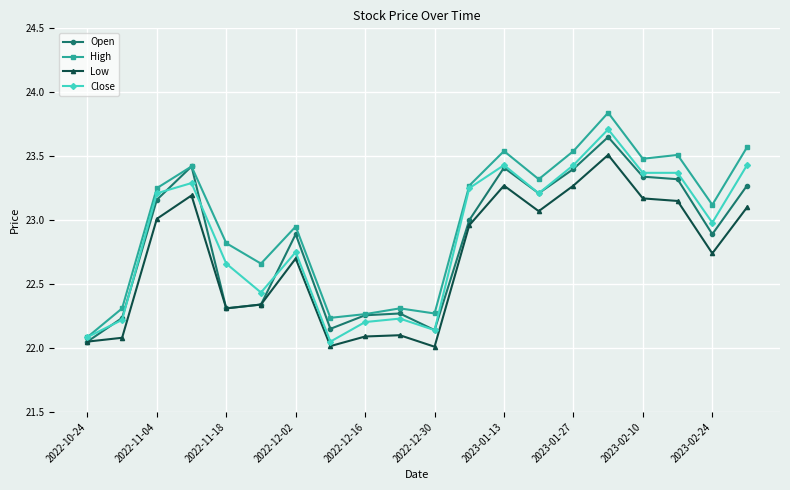

In Low, how many points are lower than both neighbors (excluding endpoints)?

5